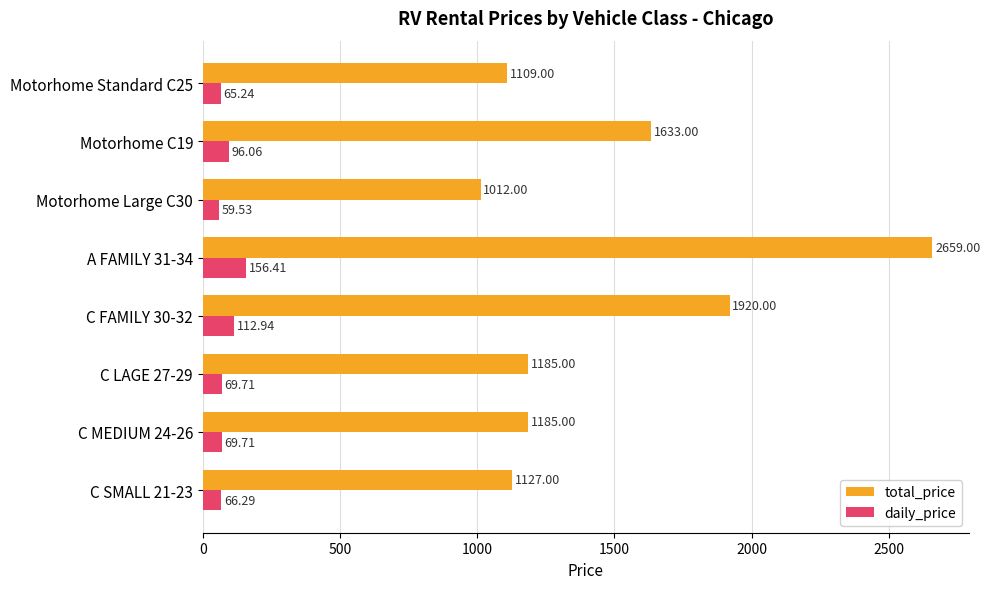

Which series changed the most between Motorhome Large C30 and Motorhome C19?

total_price